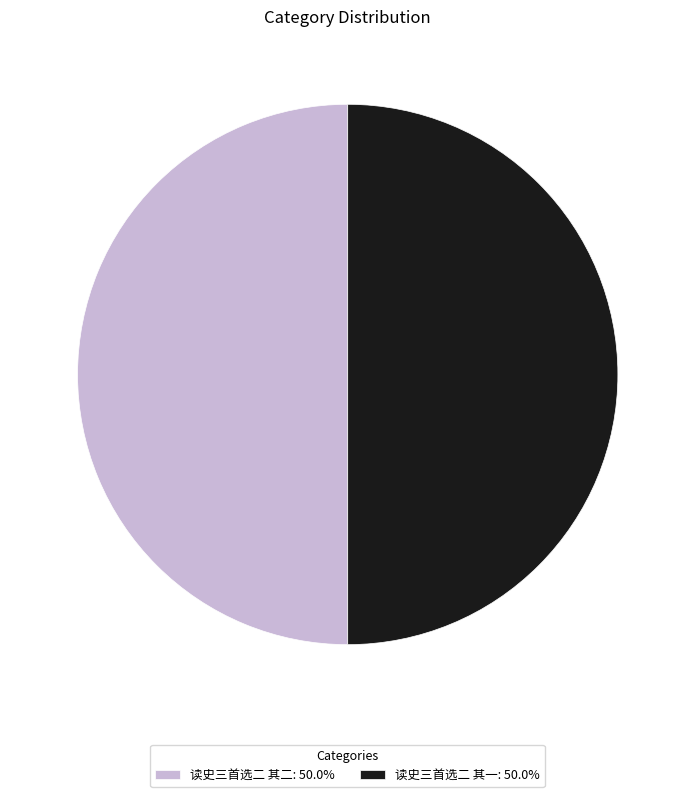

Combined, do 读史三首选二 其二: 50.0% and 读史三首选二 其一: 50.0% account for over 50%?

Yes